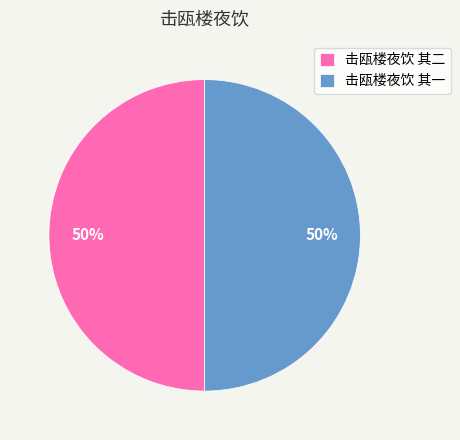

To the nearest percent, what percentage of the pie is 击瓯楼夜饮 其二?

50%